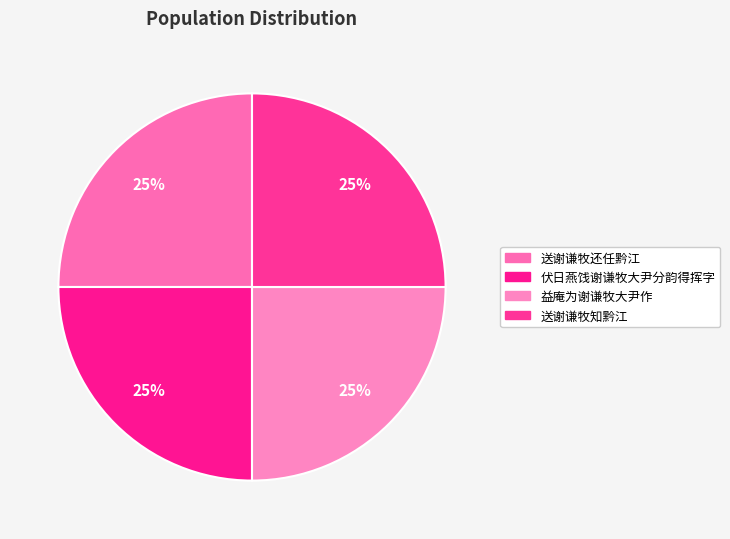

Rank the categories by value from highest to lowest.

益庵为谢谦牧大尹作, 送谢谦牧还任黔江, 送谢谦牧知黔江, 伏日燕饯谢谦牧大尹分韵得挥字